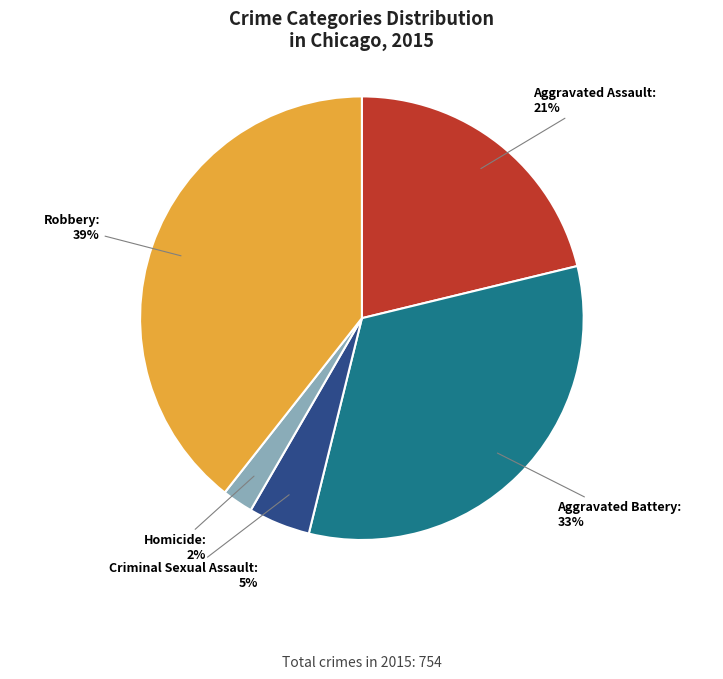

Is there a majority slice in this chart?

No